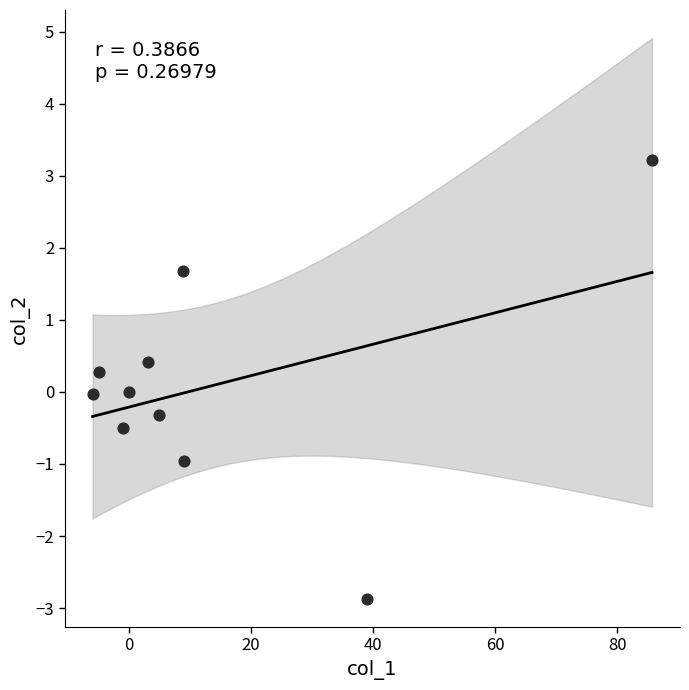

What is the average X value?

13.9